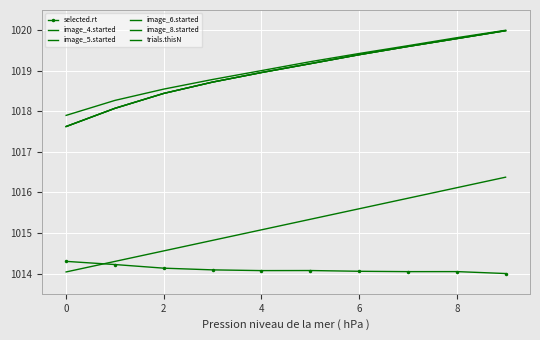

What is the label of the 5th point from the right?

5